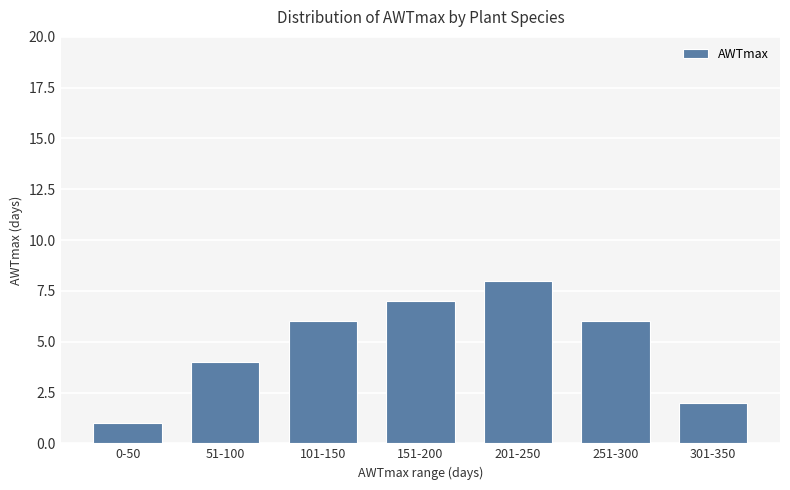

Count the values in the range 2 to 7.

5